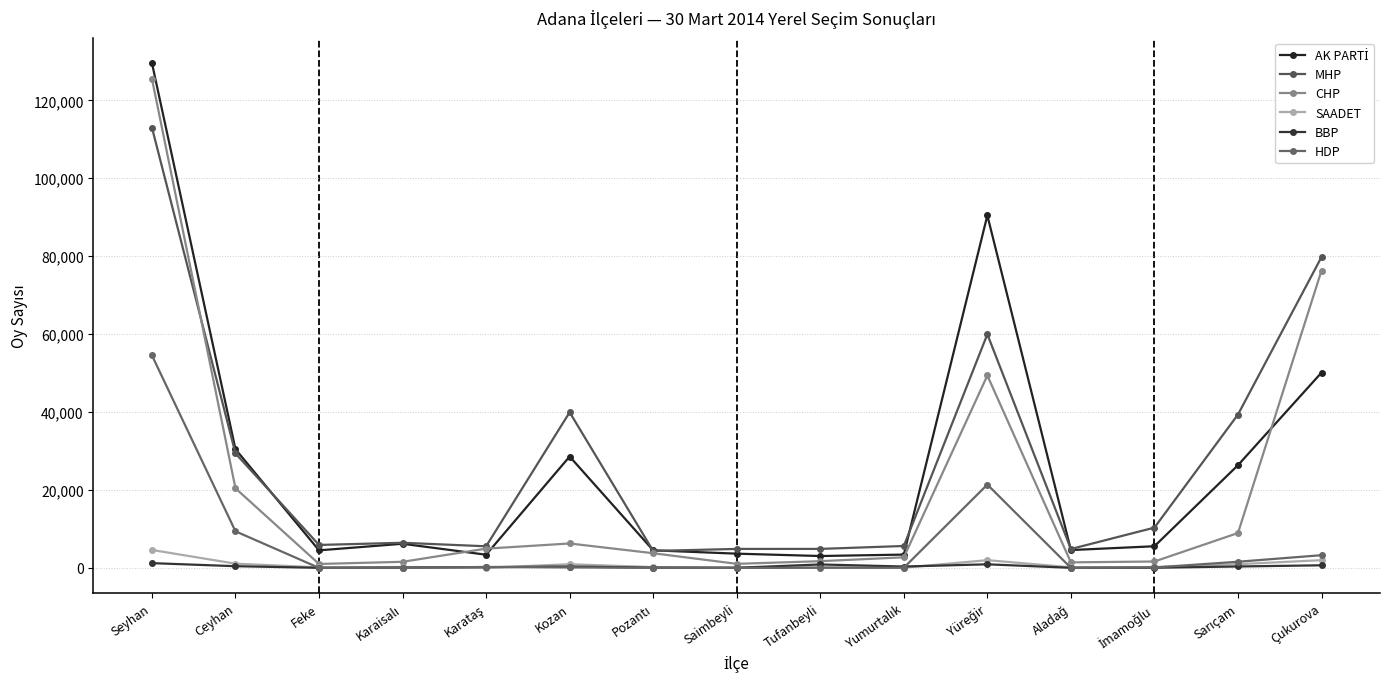

What is the difference between the MHP values at Pozantı and Saimbeyli?

521